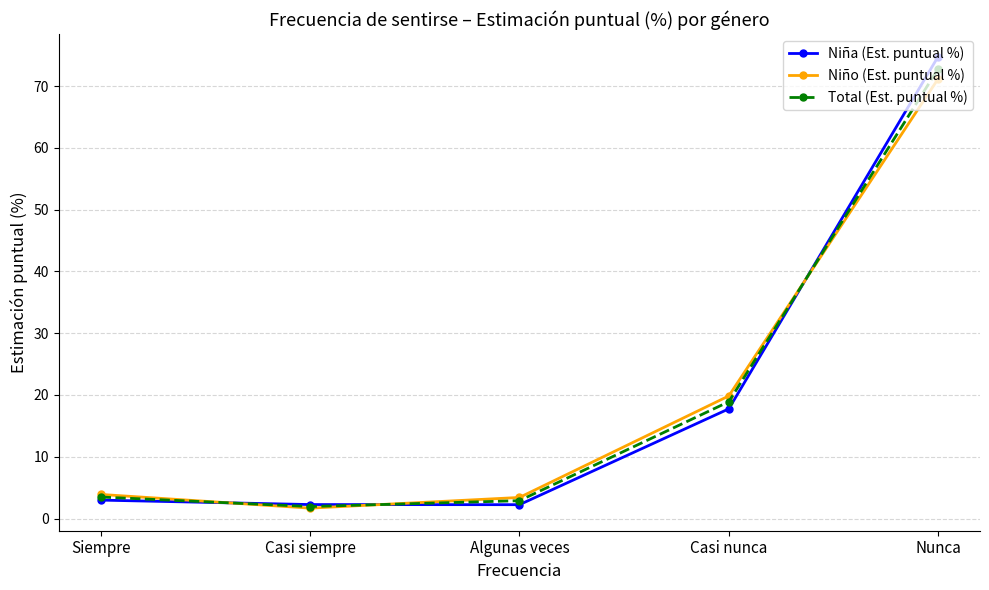

True or false: Niño (Est. puntual %) and Total (Est. puntual %) cross at least once.

True